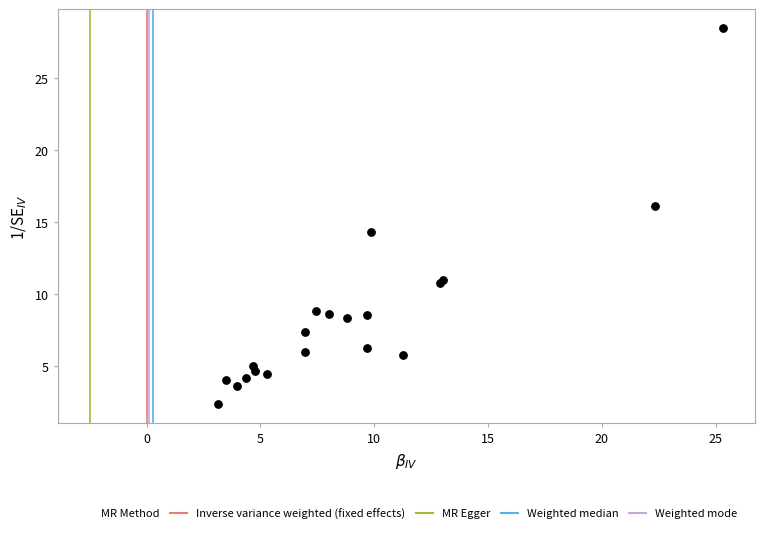

What Y value in the scatter plot is closest to 15?

14.3